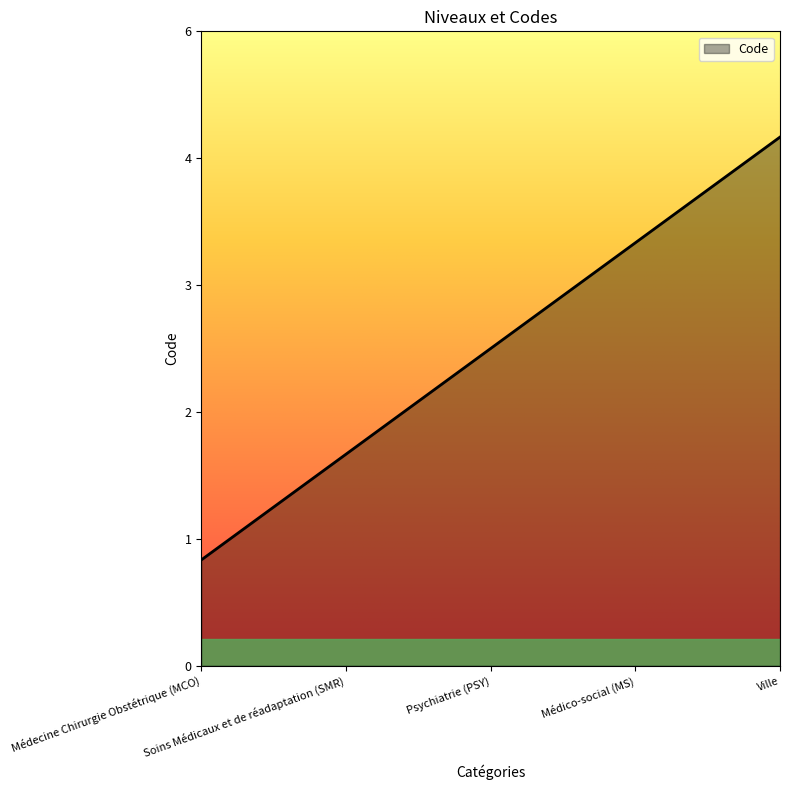

Between Médecine Chirurgie Obstétrique (MCO) and Médico-social (MS), which is larger?

Médico-social (MS)